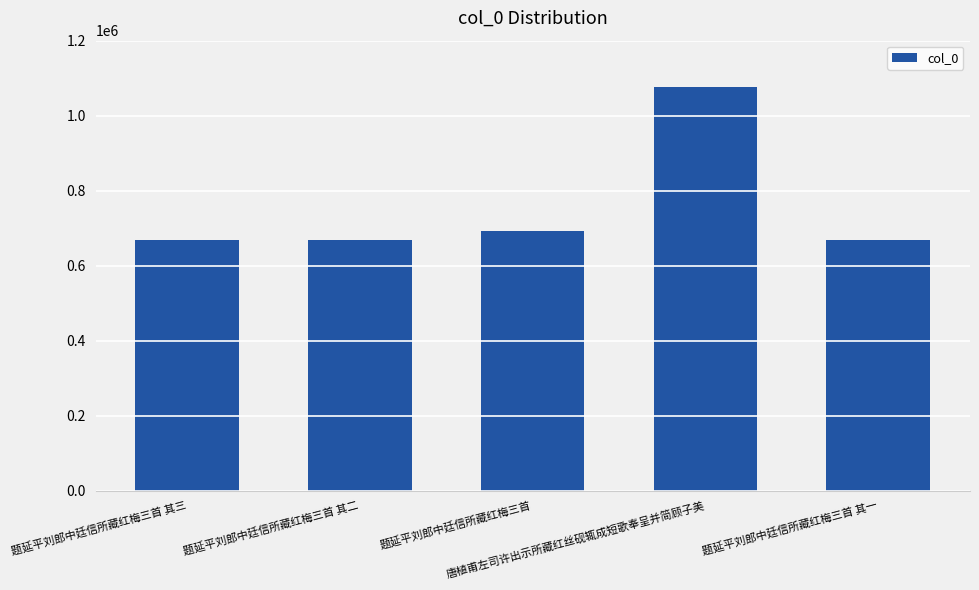

How many values are below 669507?

2